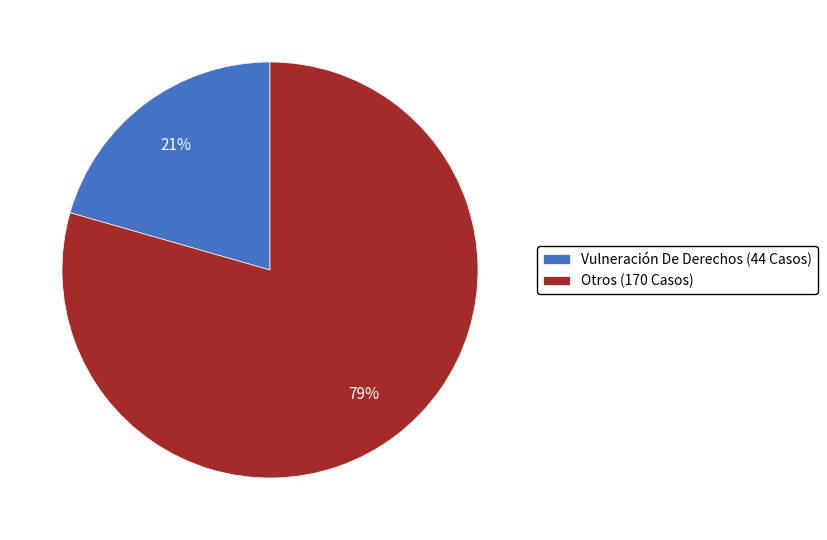

Is the sum of Otros (170 Casos) and Vulneración De Derechos (44 Casos) greater than half?

Yes